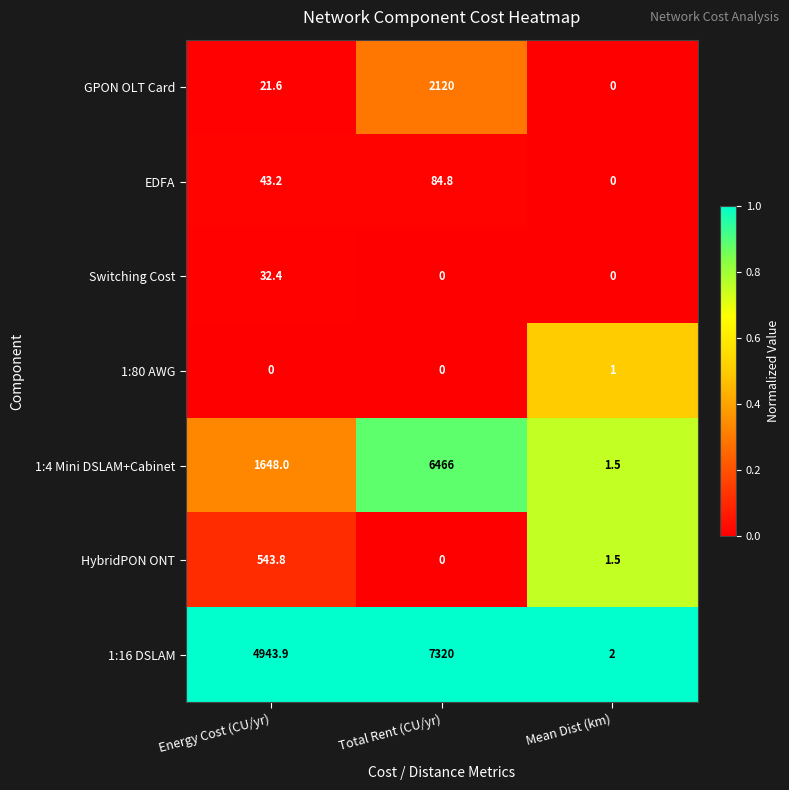

At how many categories does at least one series exceed 0?

3